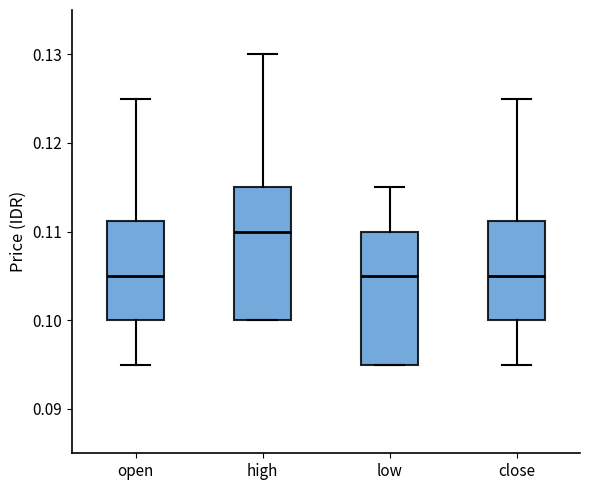

Reading left to right, transcribe this box plot: for each box, give where its median line is, the range the box spans, and where its two whiskers end, as read against the y-axis. The values are not printed on the chart, so give them approximately, as read against the axis.

open: median 0.105, box 0.100 to 0.111, whiskers 0.095 to 0.125
high: median 0.110, box 0.100 to 0.115, whiskers 0.100 to 0.130
low: median 0.105, box 0.095 to 0.110, whiskers 0.095 to 0.115
close: median 0.105, box 0.100 to 0.111, whiskers 0.095 to 0.125